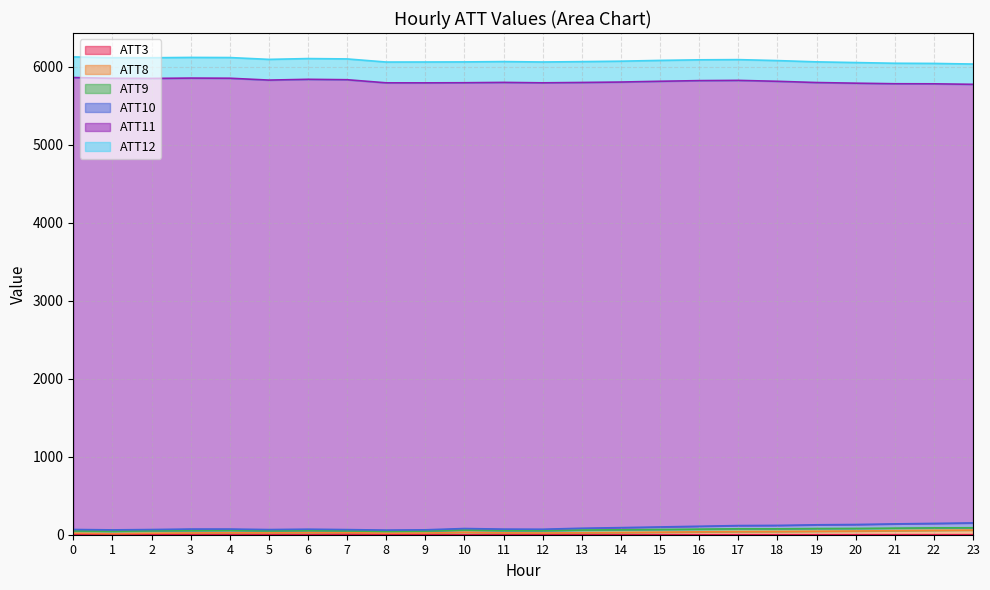

What is the average value of the ATT3 series?

0.4